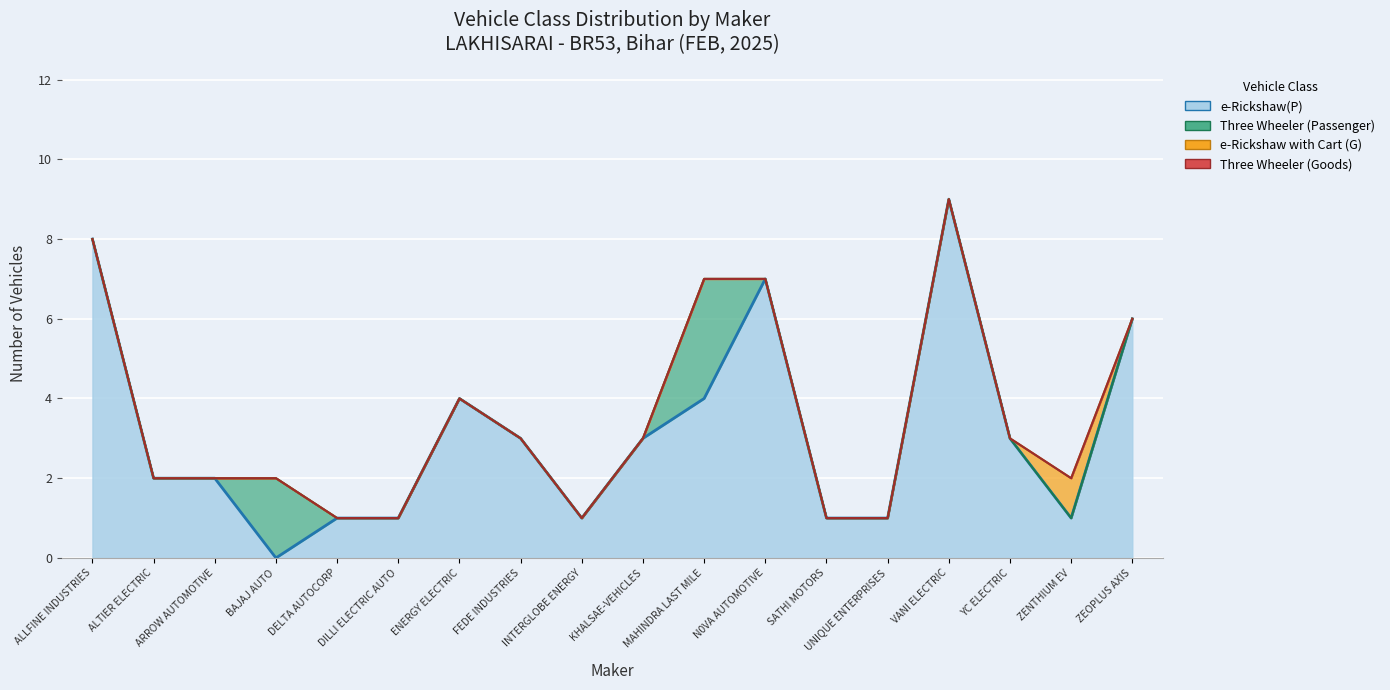

Which series has the largest total across all categories?

e-Rickshaw(P)